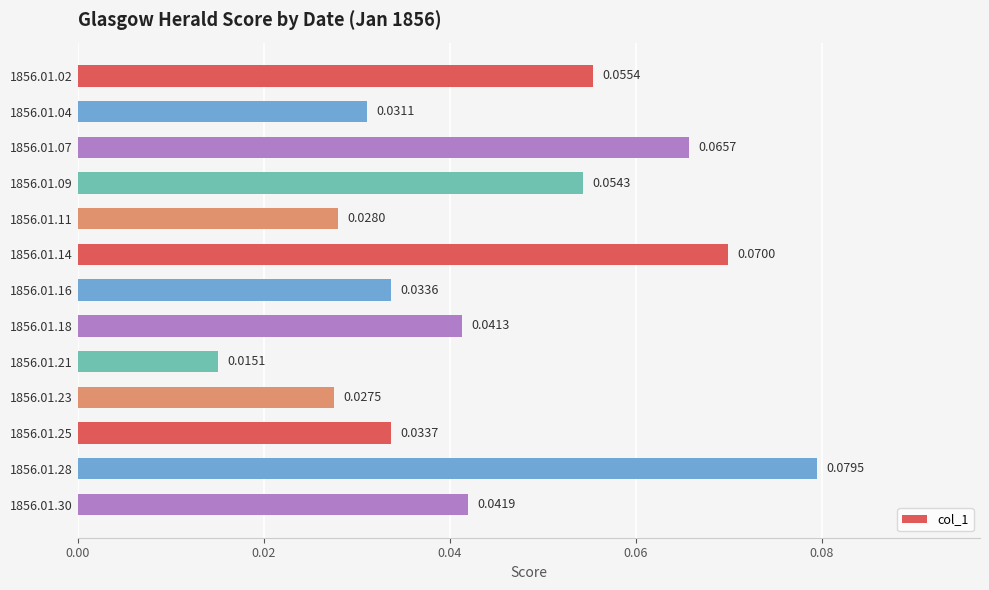

What is the sum of all values?

0.6